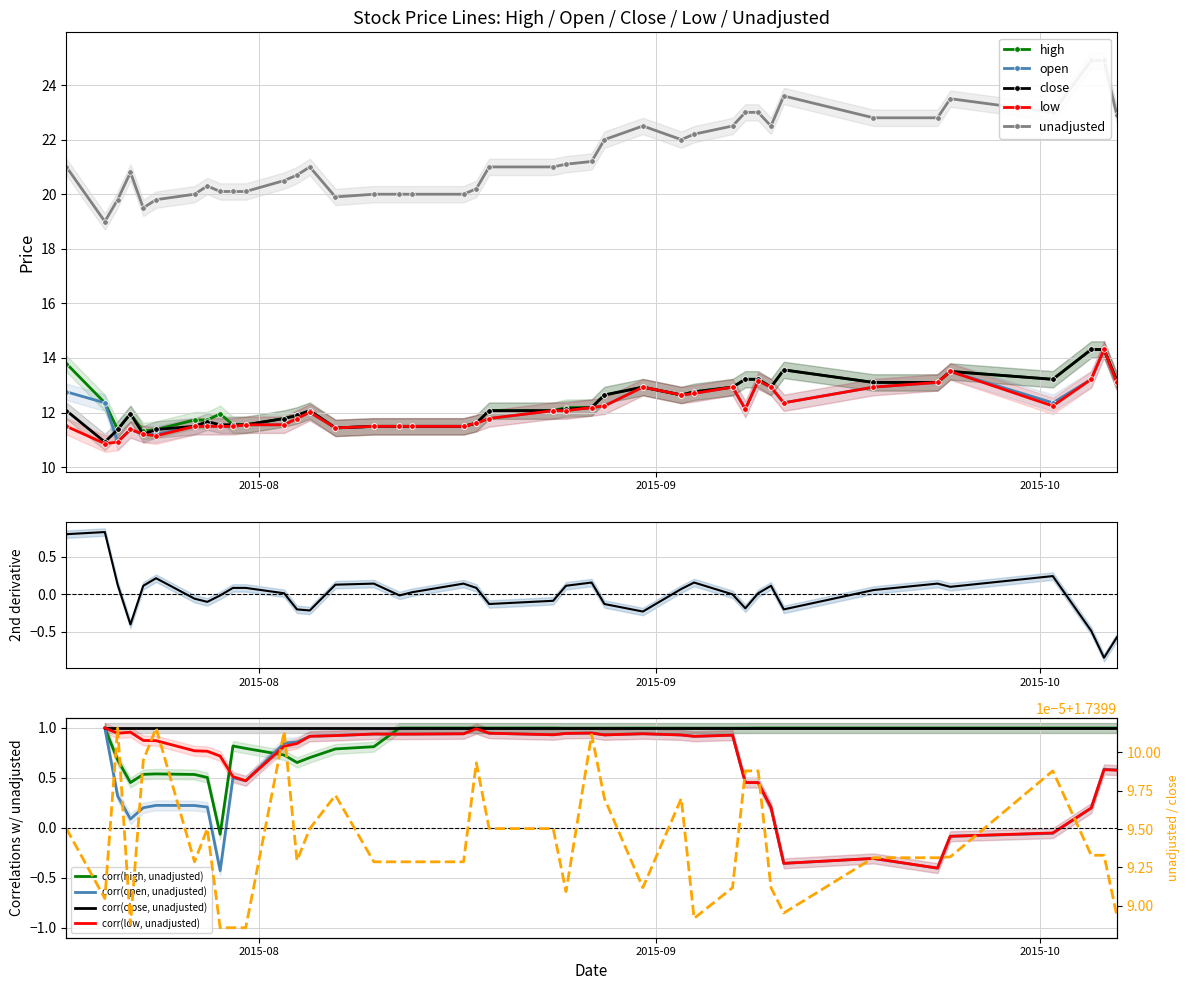

How many values in the low series are below 12?

20